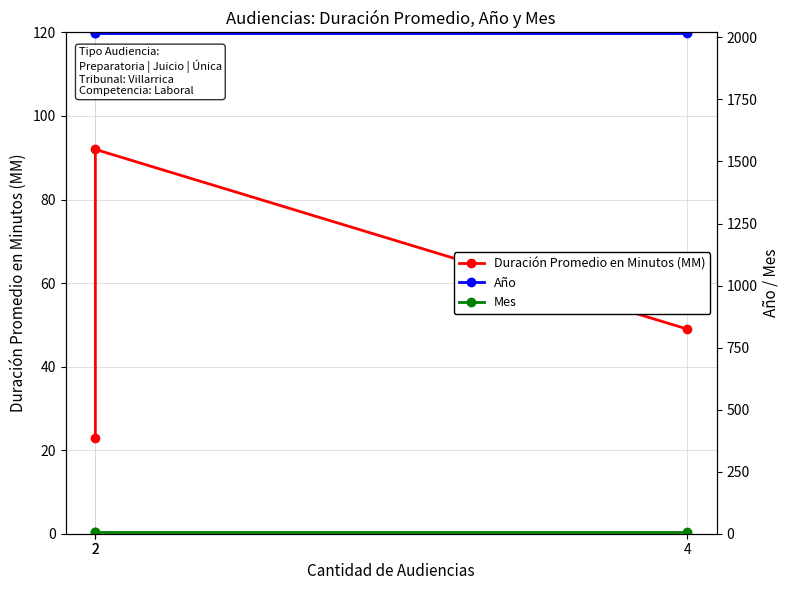

What is the maximum value for Duración Promedio en Minutos (MM)?

92